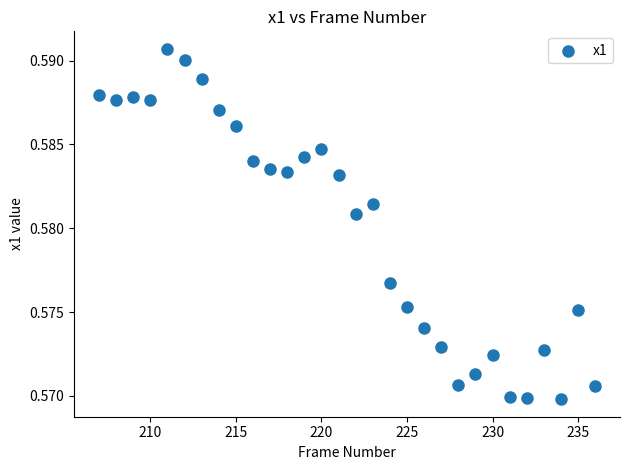

What is the range of X values (max minus min)?

29.0